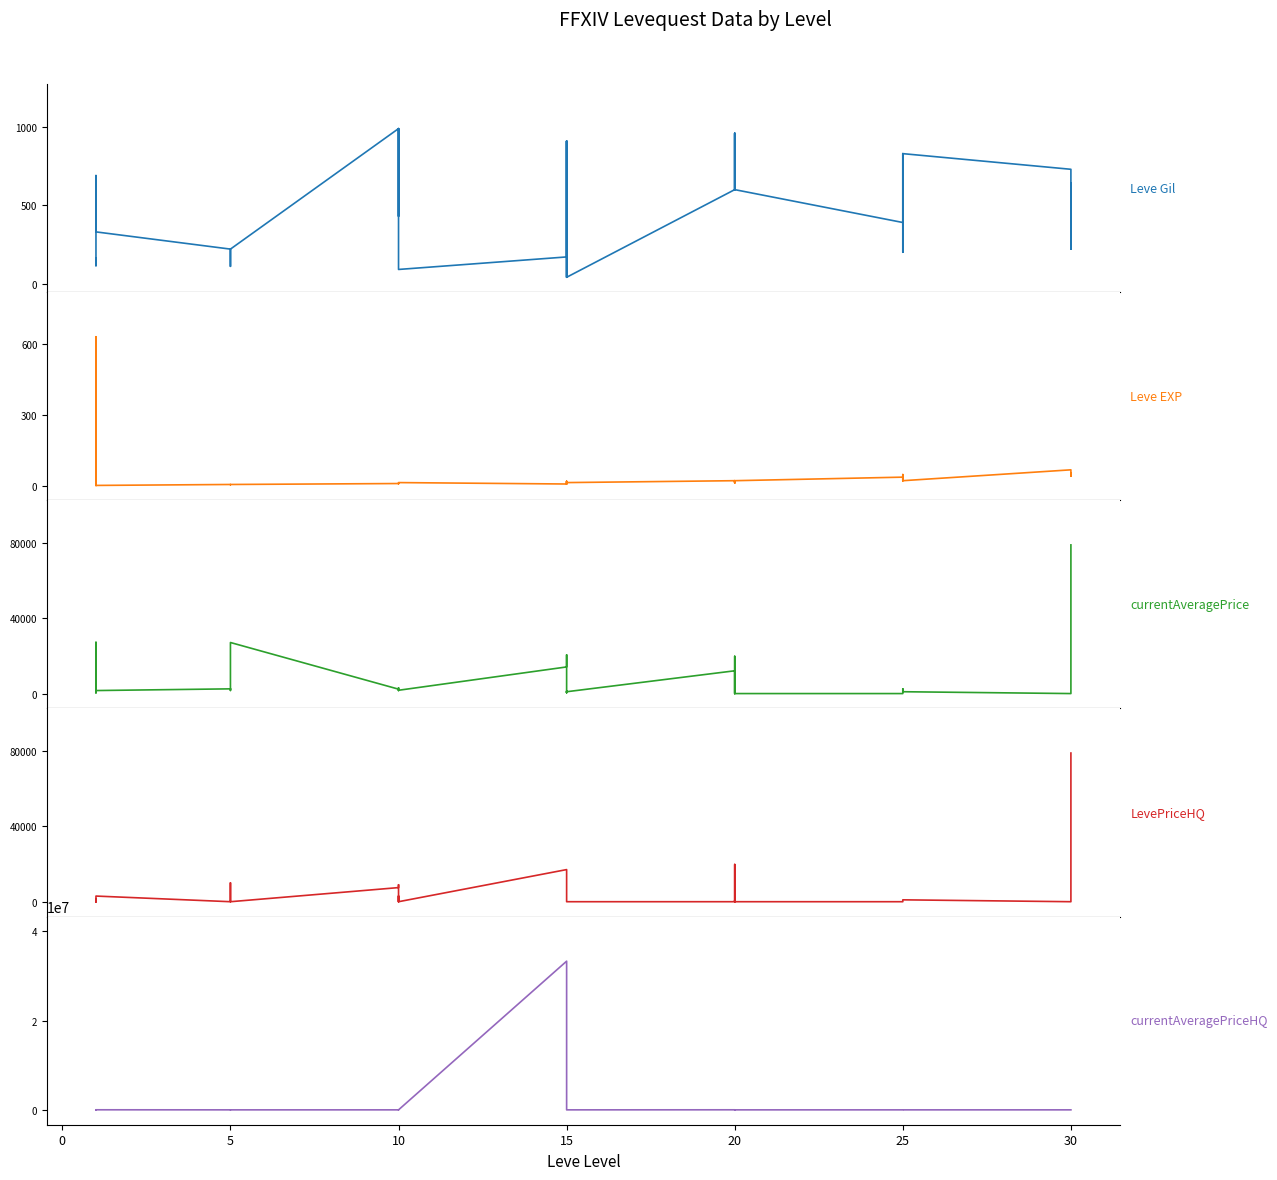

What is the sum of all LevePriceHQ values?

162561